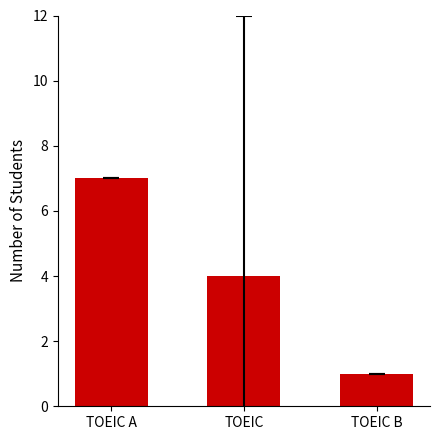

Where is the data nearest to the value 4?

TOEIC